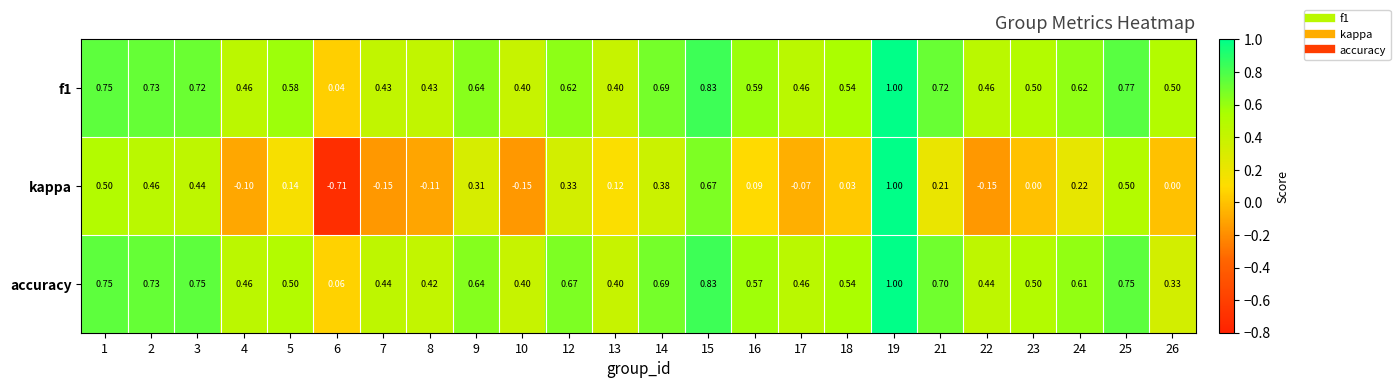

Which series has the widest spread of values?

kappa